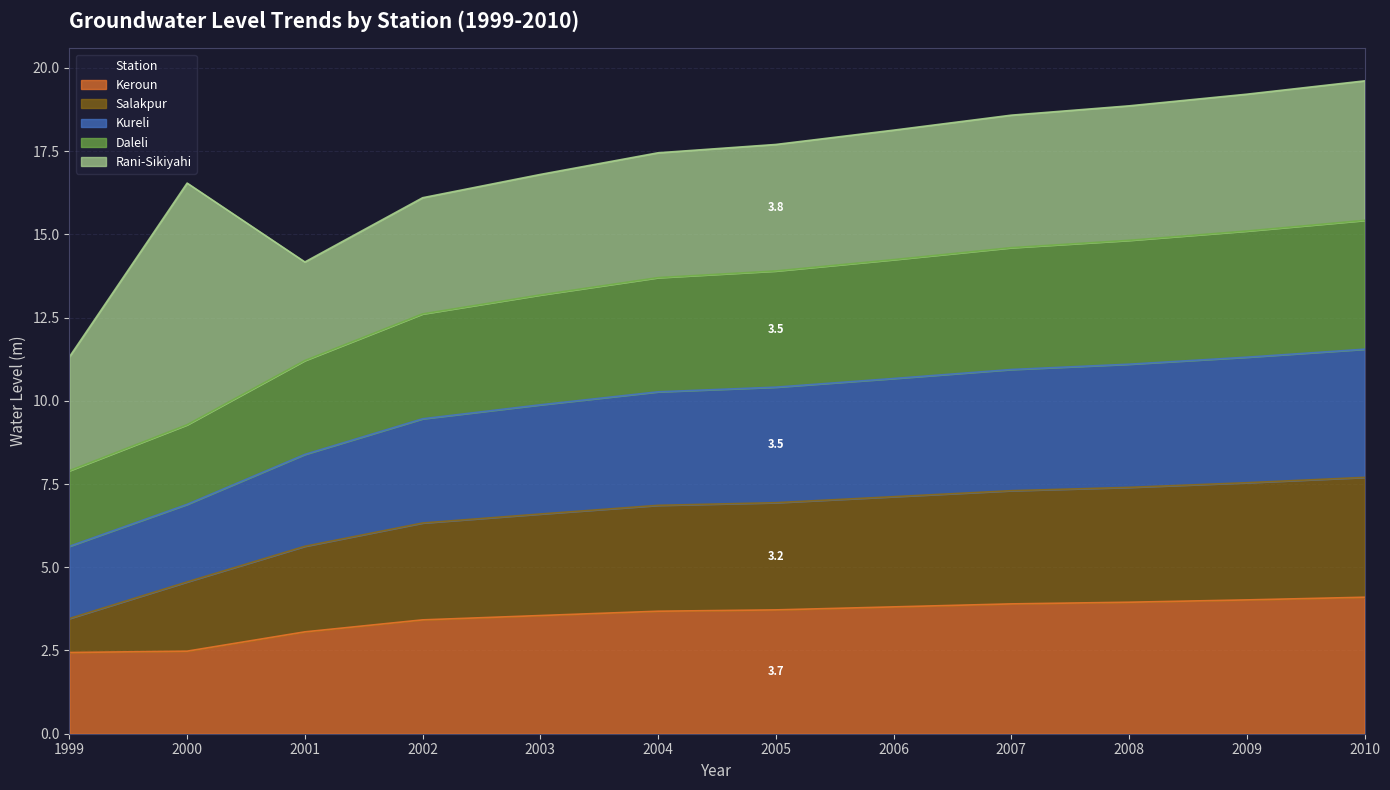

What is the maximum value for Keroun?

4.1